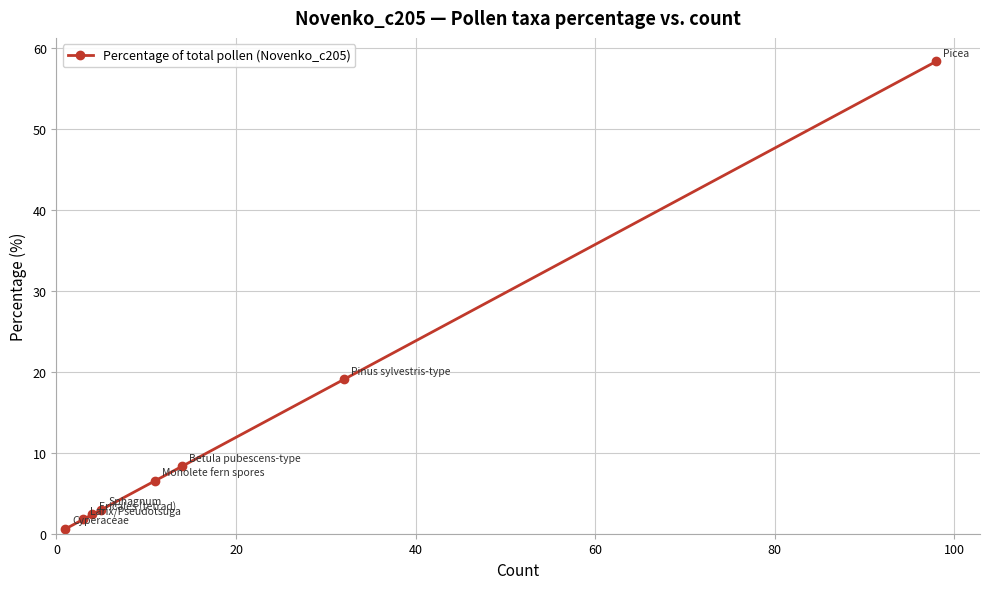

What is the maximum value shown in the chart?

58.3